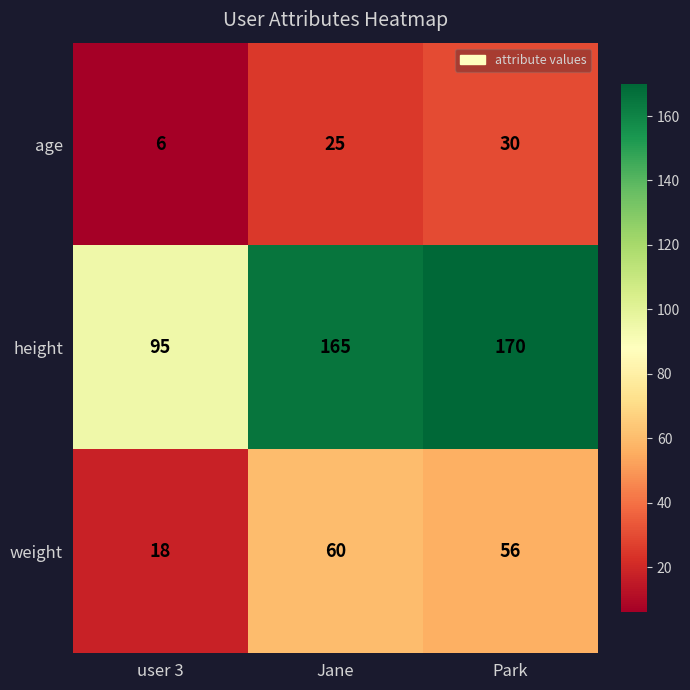

What is the spread (max minus min) of values at Jane?

140